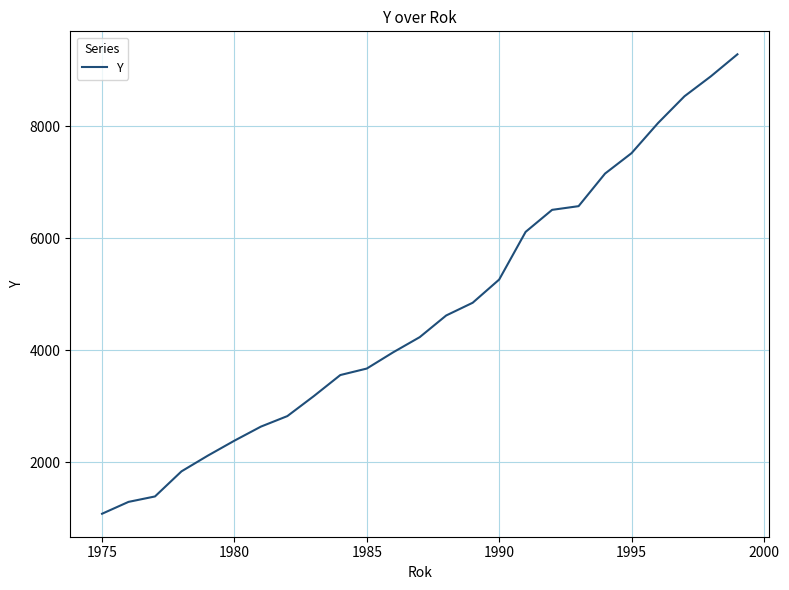

What is the maximum value shown in the chart?

9282.8